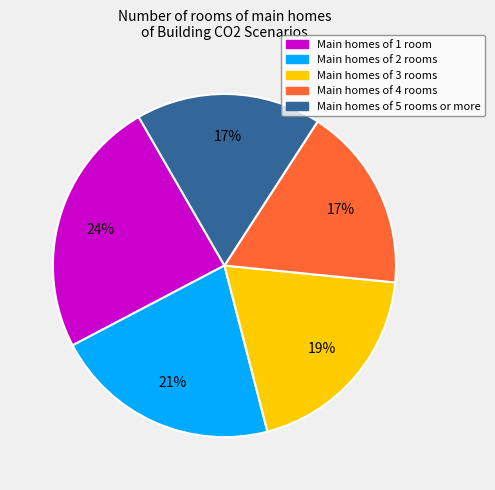

To the nearest percent, what is the average slice percentage?

20%